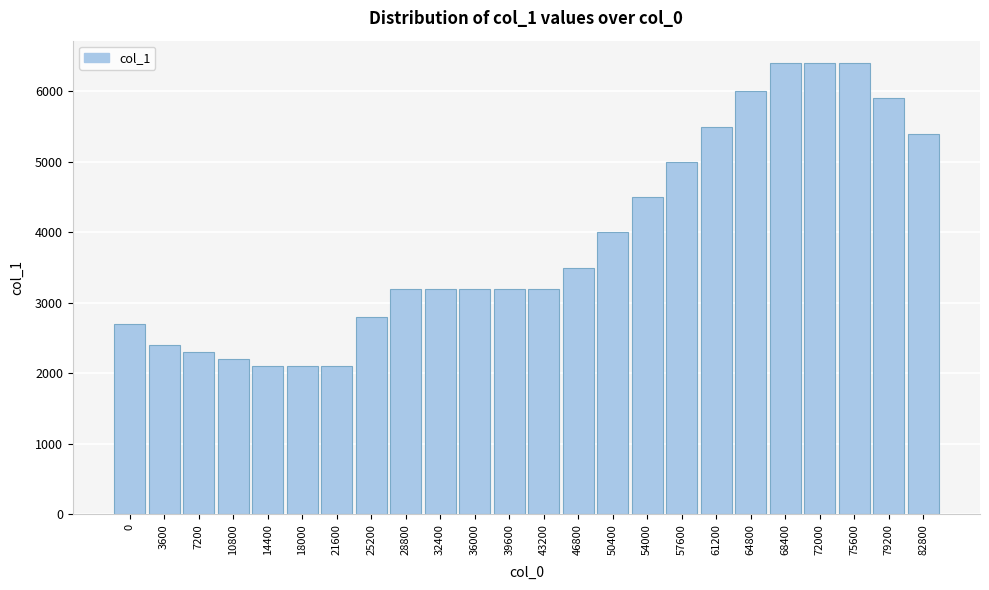

Reading left to right, extract all data points from this chart.

2700	2400	2300	2200	2100	2100	2100	2800	3200	3200	3200	3200	3200	3500	4000	4500	5000	5500	6000	6400	6400	6400	5900	5400